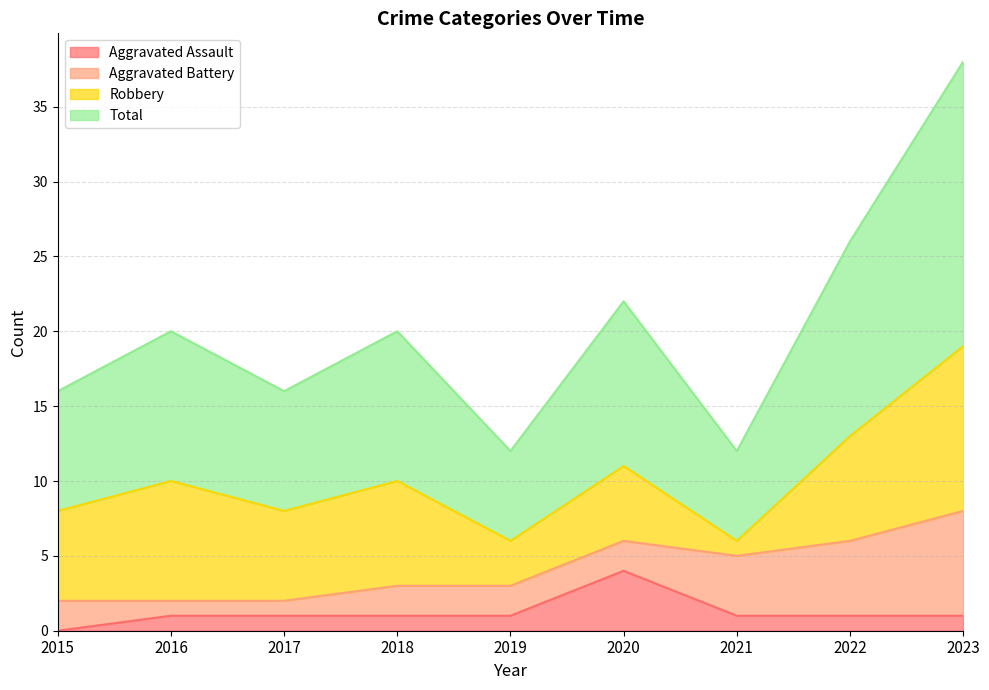

Which category has the lowest value across all series?

2015